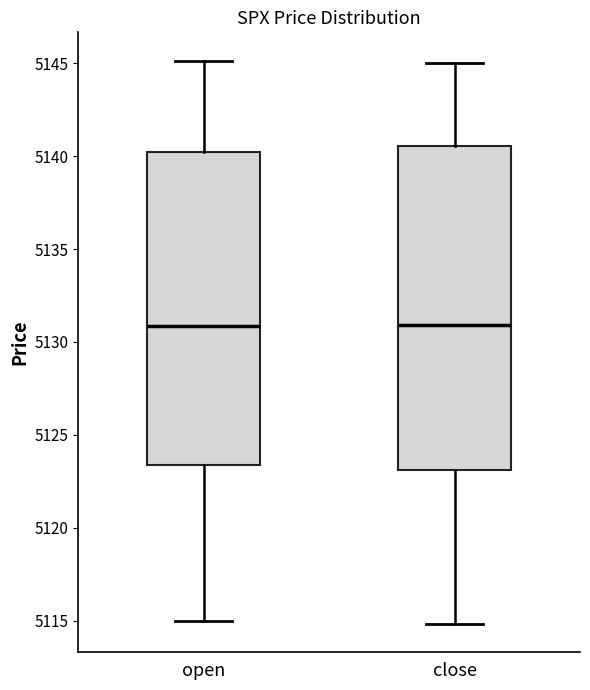

Where does the upper whisker of the box for close end on the y-axis? The values are not printed on the chart, so give them approximately, as read against the axis.

5145.0